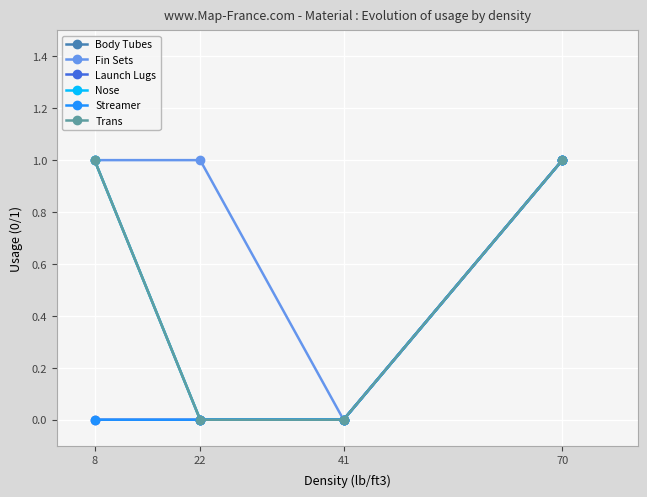

Does the chart have visible grid lines?

Yes